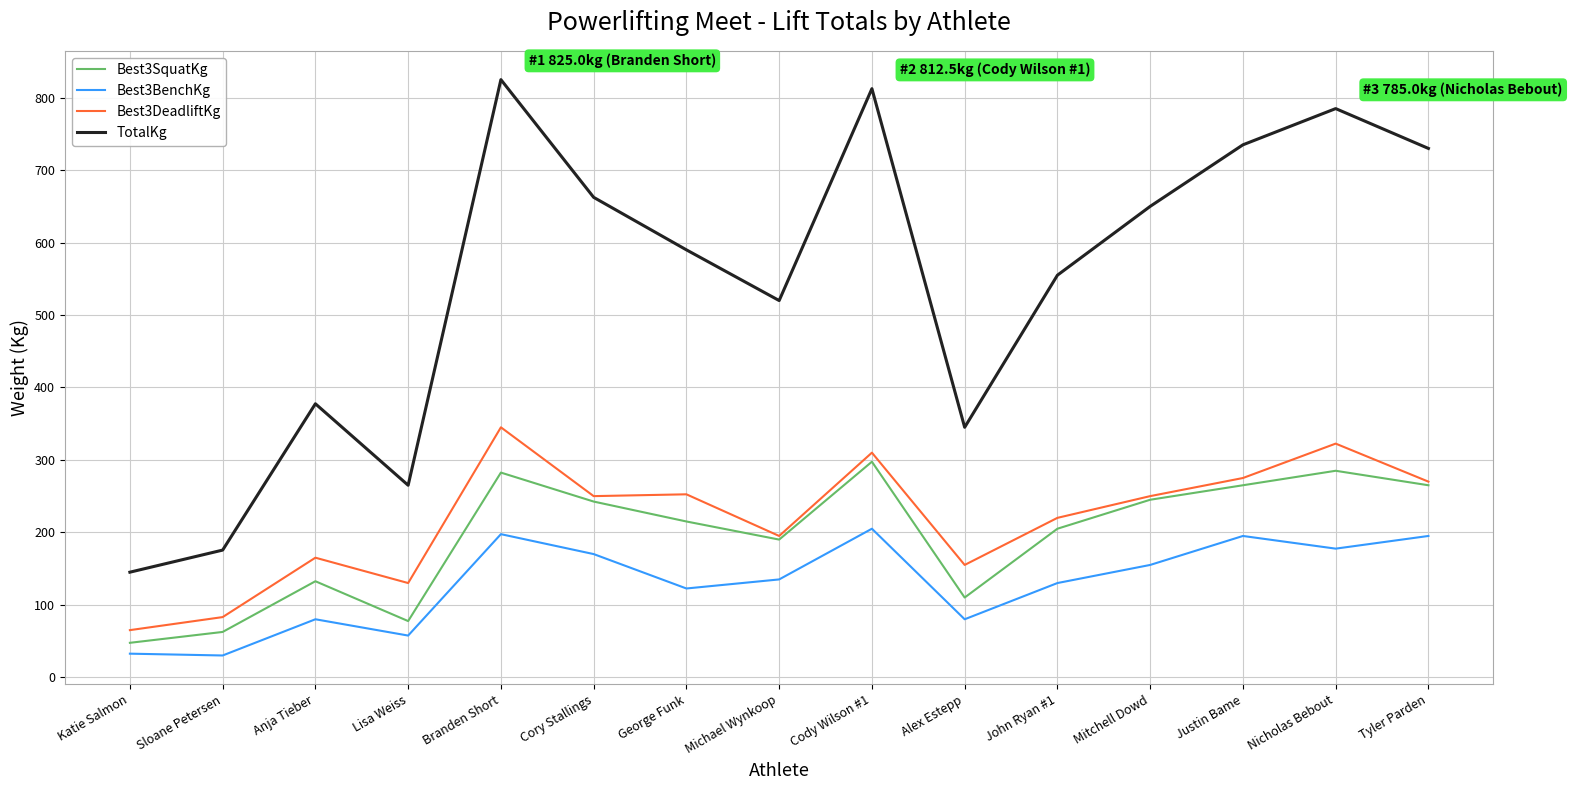

The Best3DeadliftKg series shows 250.0 at Mitchell Dowd. True or false?

True